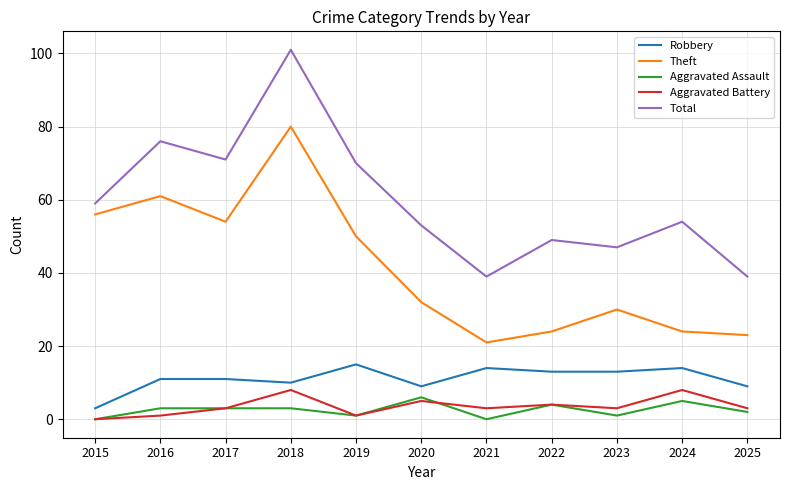

What are all the series names shown in the legend?

Robbery, Theft, Aggravated Assault, Aggravated Battery, Total